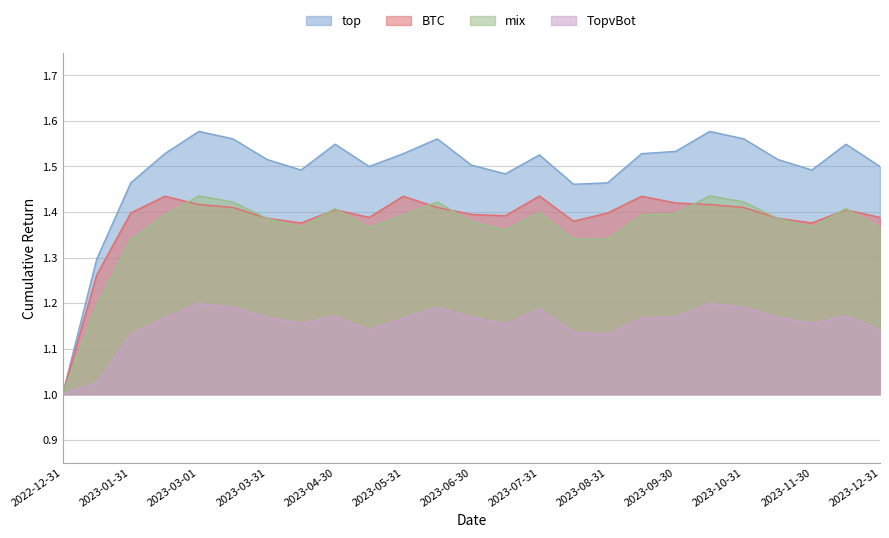

Reading left to right, extract all data points from this chart.

top: 1.0	1.3	1.5	1.5	1.6	1.6	1.5	1.5	1.5	1.5	1.5	1.6	1.5	1.5	1.5	1.5	1.5	1.5	1.5	1.6	1.6	1.5	1.5	1.5	1.5
BTC: 1.0	1.3	1.4	1.4	1.4	1.4	1.4	1.4	1.4	1.4	1.4	1.4	1.4	1.4	1.4	1.4	1.4	1.4	1.4	1.4	1.4	1.4	1.4	1.4	1.4
mix: 1.0	1.2	1.3	1.4	1.4	1.4	1.4	1.4	1.4	1.4	1.4	1.4	1.4	1.4	1.4	1.3	1.3	1.4	1.4	1.4	1.4	1.4	1.4	1.4	1.4
TopvBot: 1.0	1.0	1.1	1.2	1.2	1.2	1.2	1.2	1.2	1.1	1.2	1.2	1.2	1.2	1.2	1.1	1.1	1.2	1.2	1.2	1.2	1.2	1.2	1.2	1.1